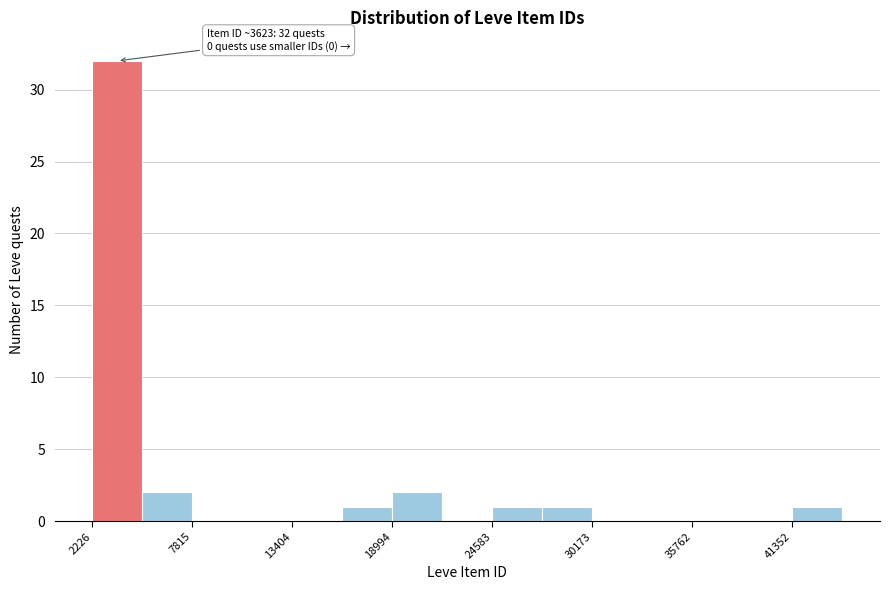

Around what value on the x-axis is the tallest bar? Give the approximate position of its centre, as read against the axis.

4000